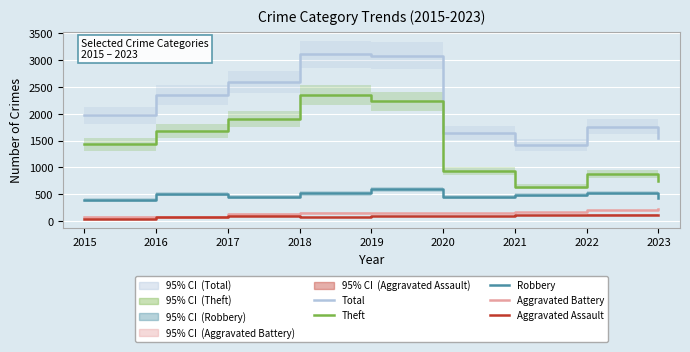

What is the total value across all series at 2020?

3258